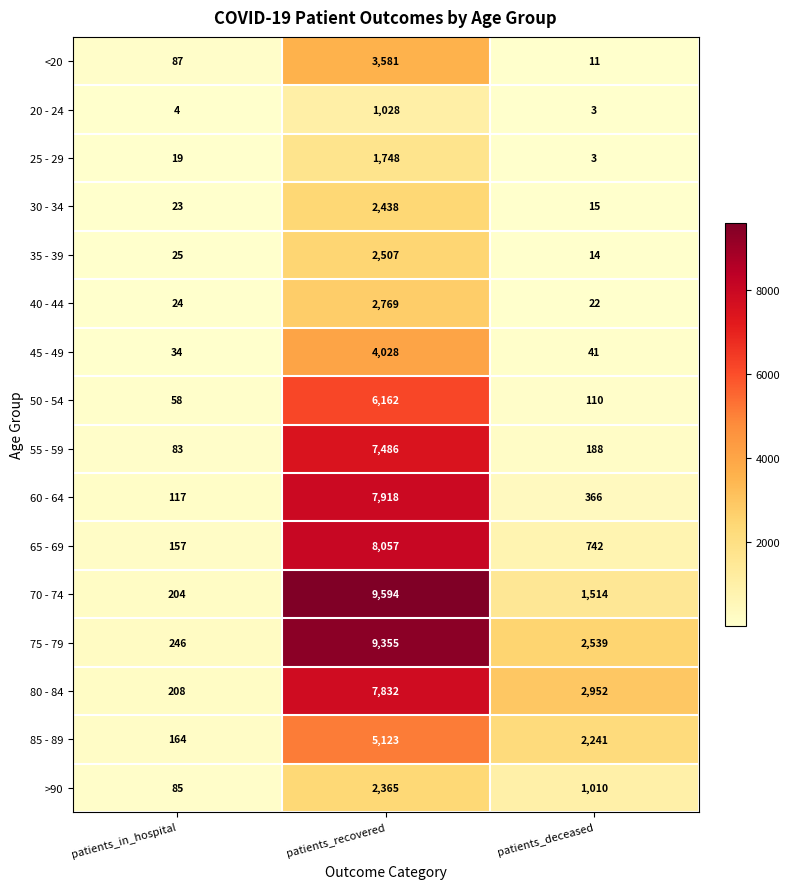

True or false: 20 - 24 has a value of 4 at patients_in_hospital.

True